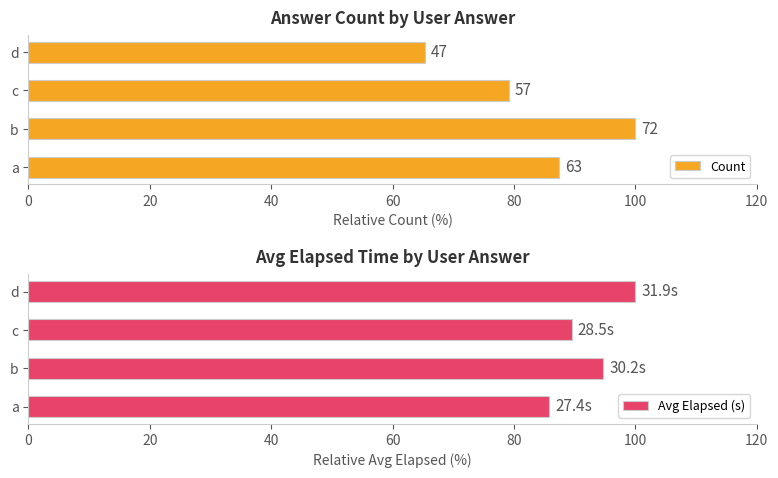

What is the value of the Count bar at the 2nd from the left?

100.0